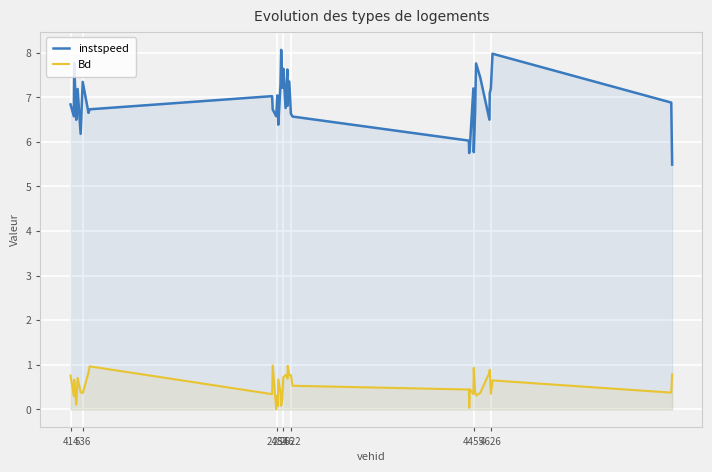

What is the difference between the maximum and minimum values in the Bd series?

1.0